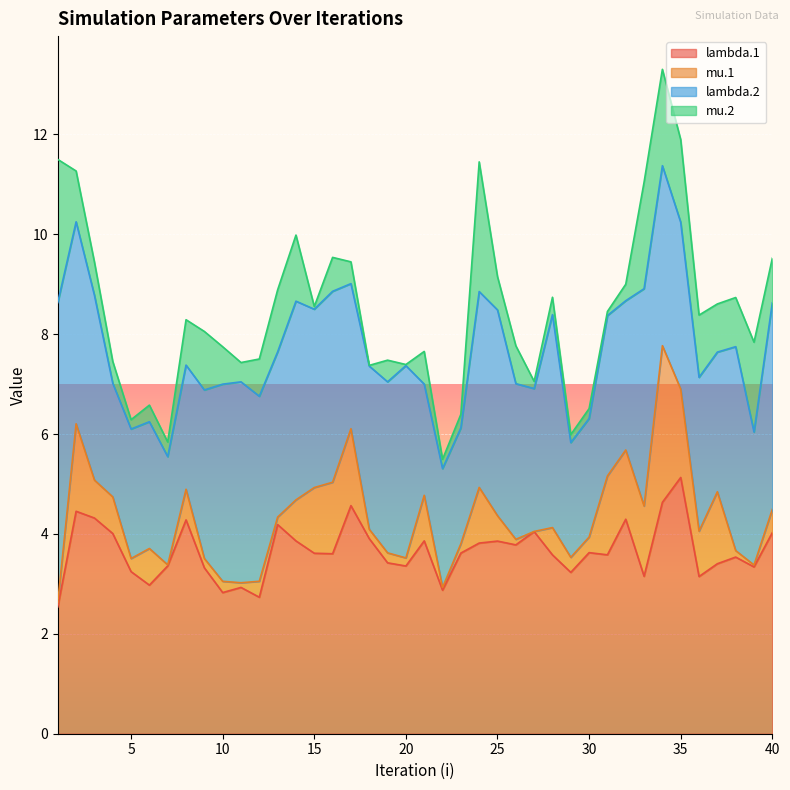

Reading left to right, what are all the values shown in this chart?

lambda.1: 2.5	4.5	4.3	4.0	3.2	3.0	3.4	4.3	3.3	2.8	2.9	2.7	4.2	3.9	3.6	3.6	4.6	3.9	3.4	3.4	3.9	2.9	3.6	3.8	3.9	3.8	4.0	3.6	3.2	3.6	3.6	4.3	3.2	4.6	5.1	3.1	3.4	3.5	3.3	4.0
mu.1: 0.1	1.8	0.8	0.7	0.3	0.7	0.0	0.6	0.2	0.2	0.1	0.3	0.1	0.8	1.3	1.4	1.5	0.2	0.2	0.2	0.9	0.1	0.2	1.1	0.5	0.1	0.0	0.5	0.3	0.3	1.6	1.4	1.4	3.1	1.8	0.9	1.4	0.1	0.0	0.5
lambda.2: 6.0	4.0	3.7	2.3	2.6	2.5	2.2	2.5	3.4	3.9	4.0	3.7	3.3	4.0	3.6	3.8	2.9	3.3	3.4	3.9	2.2	2.4	2.3	3.9	4.1	3.1	2.9	4.3	2.3	2.4	3.2	3.0	4.4	3.6	3.3	3.1	2.8	4.1	2.7	4.1
mu.2: 2.9	1.0	0.7	0.4	0.2	0.3	0.3	0.9	1.2	0.7	0.4	0.7	1.2	1.3	0.1	0.7	0.4	0.0	0.4	0.0	0.7	0.2	0.3	2.6	0.7	0.8	0.1	0.3	0.2	0.2	0.1	0.3	2.1	1.9	1.7	1.2	1.0	1.0	1.8	0.9